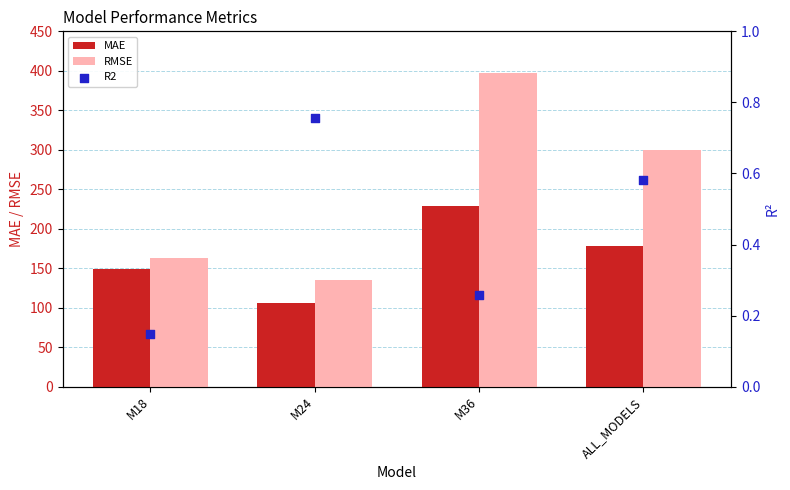

Which series reaches the minimum Y coordinate?

R2